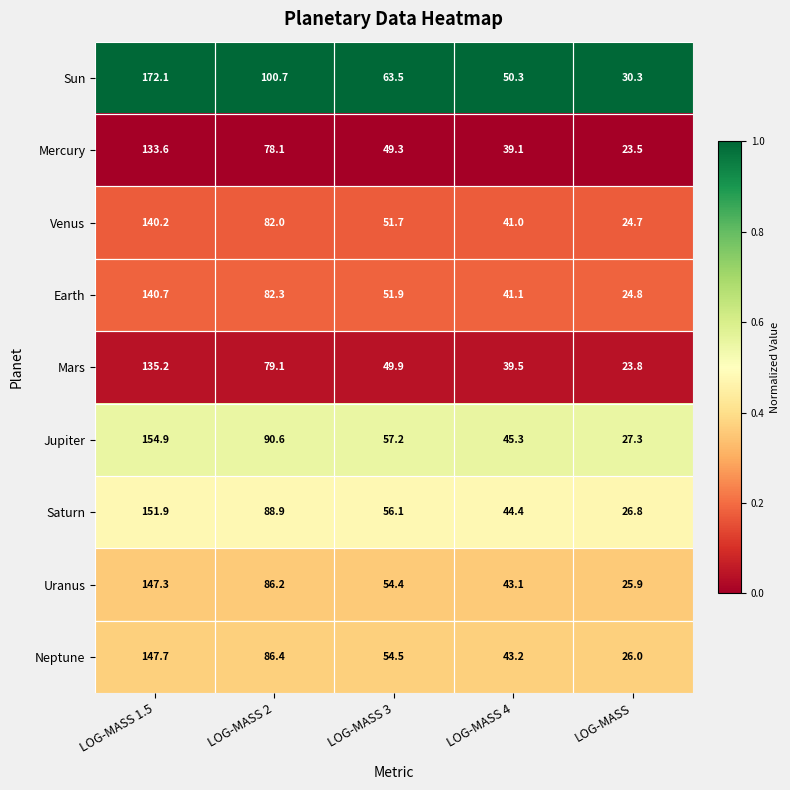

Where is Jupiter nearest to the value 91?

LOG-MASS 2